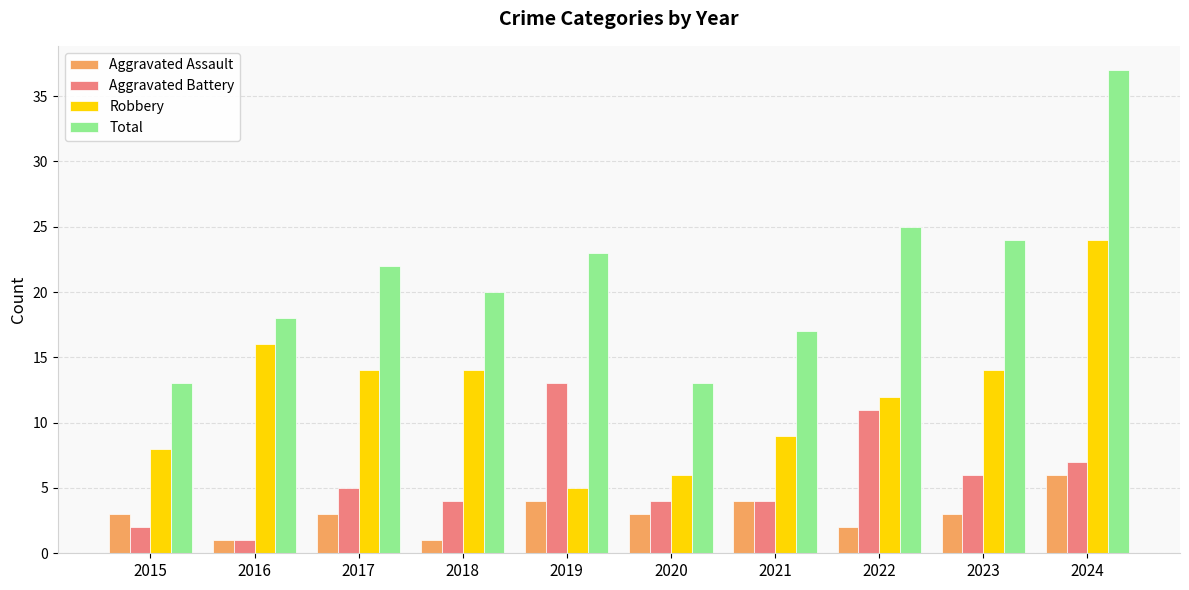

Count the number of categories in the chart.

10